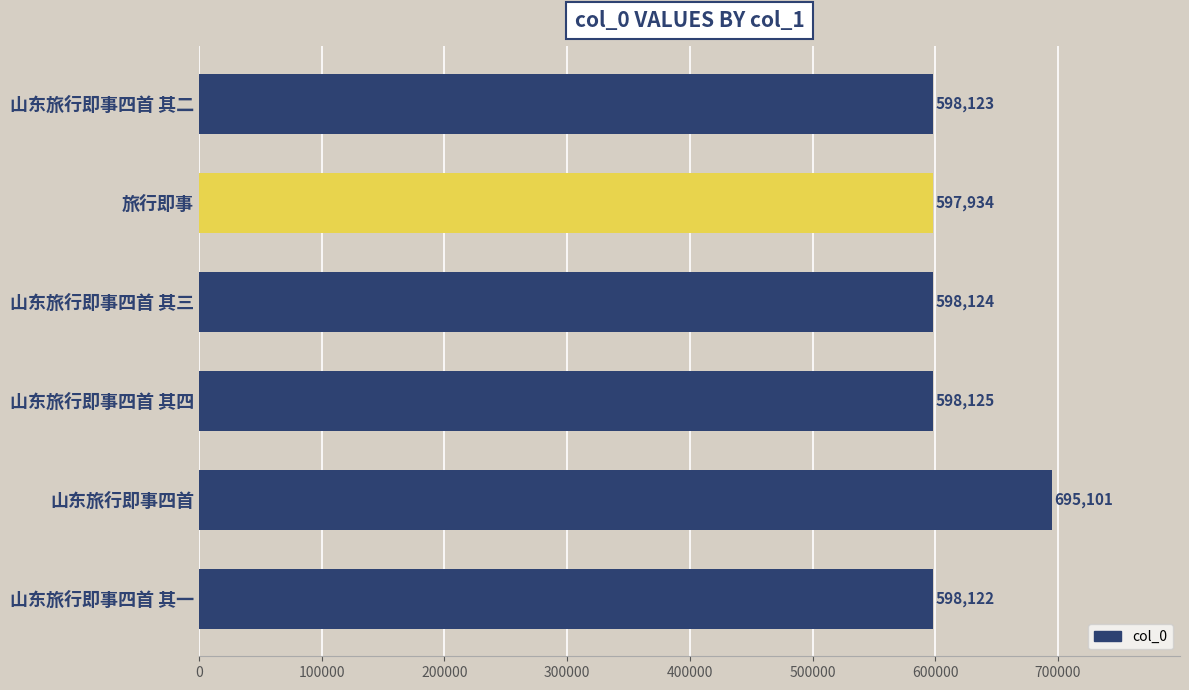

List the labels in order of value, smallest first.

旅行即事, 山东旅行即事四首 其一, 山东旅行即事四首 其二, 山东旅行即事四首 其三, 山东旅行即事四首 其四, 山东旅行即事四首